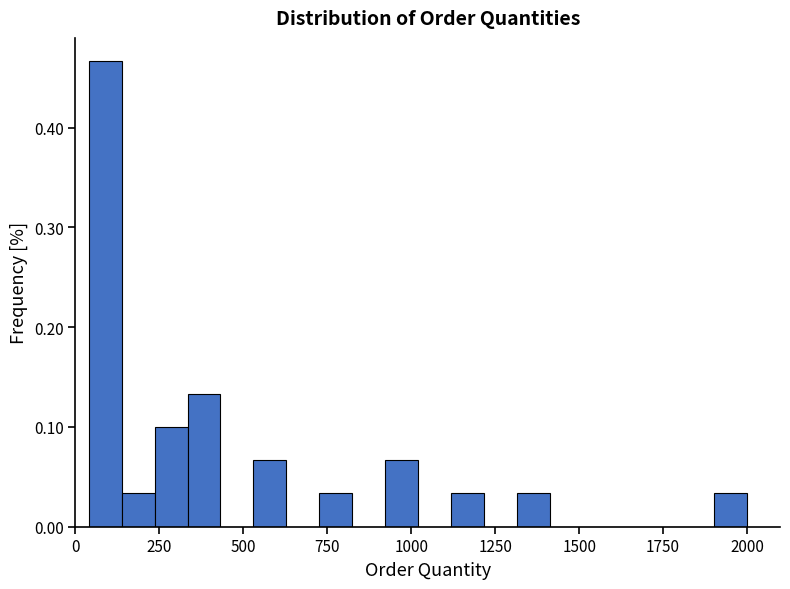

Around what value on the x-axis is the tallest bar? Give the approximate position of its centre, as read against the axis.

100